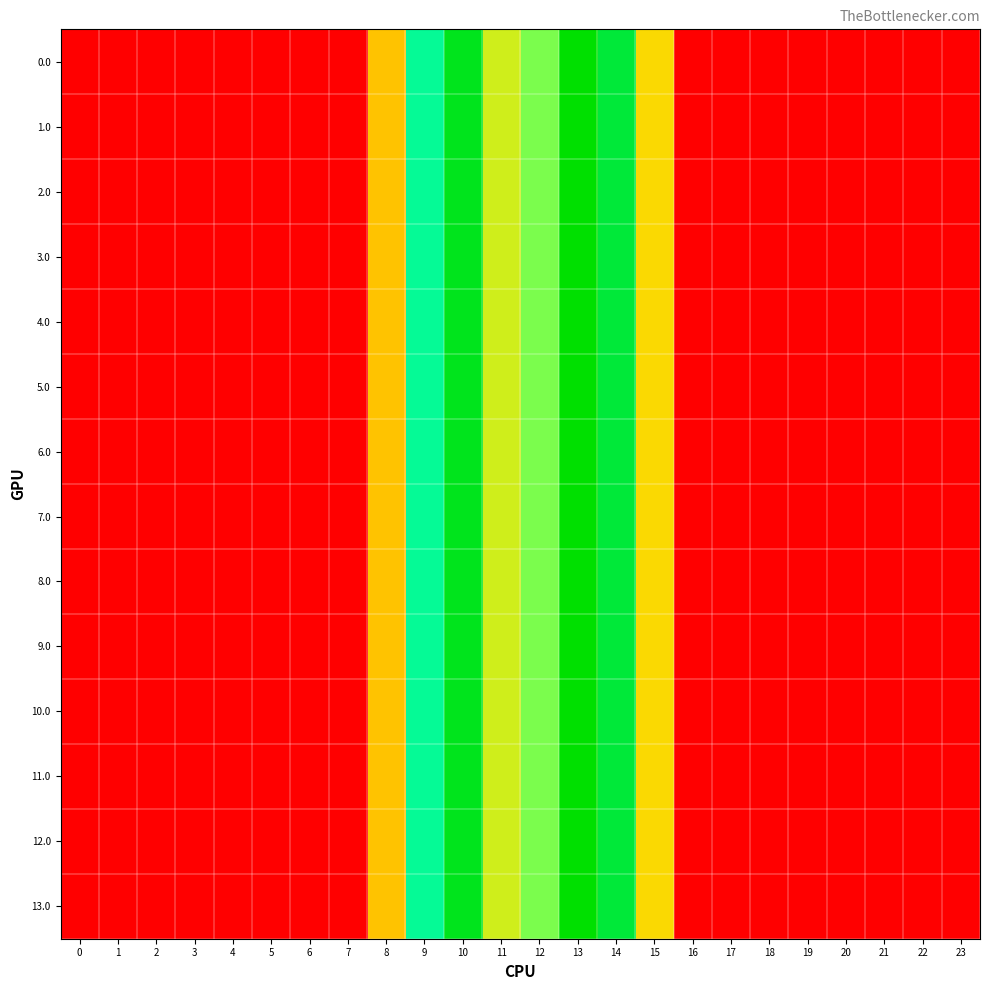

Reading left to right, list all the values displayed in this chart.

0.0: 0=0.0	1=0.0	2=0.0	3=0.0	4=0.0	5=0.0	6=0.0	7=0.0	8=395.3	9=716.9	10=916.2	11=516.0	12=619.4	13=962.7	14=870.3	15=443.0	16=0.0	17=0.0	18=0.0	19=0.0	20=0.0	21=0.0	22=0.0	23=0.0
1.0: 0=0.0	1=0.0	2=0.0	3=0.0	4=0.0	5=0.0	6=0.0	7=0.0	8=395.3	9=716.9	10=916.2	11=516.0	12=619.4	13=962.7	14=870.3	15=443.0	16=0.0	17=0.0	18=0.0	19=0.0	20=0.0	21=0.0	22=0.0	23=0.0
2.0: 0=0.0	1=0.0	2=0.0	3=0.0	4=0.0	5=0.0	6=0.0	7=0.0	8=395.3	9=716.9	10=916.2	11=516.0	12=619.4	13=962.7	14=870.3	15=443.0	16=0.0	17=0.0	18=0.0	19=0.0	20=0.0	21=0.0	22=0.0	23=0.0
3.0: 0=0.0	1=0.0	2=0.0	3=0.0	4=0.0	5=0.0	6=0.0	7=0.0	8=395.3	9=716.9	10=916.2	11=516.0	12=619.4	13=962.7	14=870.3	15=443.0	16=0.0	17=0.0	18=0.0	19=0.0	20=0.0	21=0.0	22=0.0	23=0.0
4.0: 0=0.0	1=0.0	2=0.0	3=0.0	4=0.0	5=0.0	6=0.0	7=0.0	8=395.3	9=716.9	10=916.2	11=516.0	12=619.4	13=962.7	14=870.3	15=443.0	16=0.0	17=0.0	18=0.0	19=0.0	20=0.0	21=0.0	22=0.0	23=0.0
5.0: 0=0.0	1=0.0	2=0.0	3=0.0	4=0.0	5=0.0	6=0.0	7=0.0	8=395.3	9=716.9	10=916.2	11=516.0	12=619.4	13=962.7	14=870.3	15=443.0	16=0.0	17=0.0	18=0.0	19=0.0	20=0.0	21=0.0	22=0.0	23=0.0
6.0: 0=0.0	1=0.0	2=0.0	3=0.0	4=0.0	5=0.0	6=0.0	7=0.0	8=395.3	9=716.9	10=916.2	11=516.0	12=619.4	13=962.7	14=870.3	15=443.0	16=0.0	17=0.0	18=0.0	19=0.0	20=0.0	21=0.0	22=0.0	23=0.0
7.0: 0=0.0	1=0.0	2=0.0	3=0.0	4=0.0	5=0.0	6=0.0	7=0.0	8=395.3	9=716.9	10=916.2	11=516.0	12=619.4	13=962.7	14=870.3	15=443.0	16=0.0	17=0.0	18=0.0	19=0.0	20=0.0	21=0.0	22=0.0	23=0.0
8.0: 0=0.0	1=0.0	2=0.0	3=0.0	4=0.0	5=0.0	6=0.0	7=0.0	8=395.3	9=716.9	10=916.2	11=516.0	12=619.4	13=962.7	14=870.3	15=443.0	16=0.0	17=0.0	18=0.0	19=0.0	20=0.0	21=0.0	22=0.0	23=0.0
9.0: 0=0.0	1=0.0	2=0.0	3=0.0	4=0.0	5=0.0	6=0.0	7=0.0	8=395.3	9=716.9	10=916.2	11=516.0	12=619.4	13=962.7	14=870.3	15=443.0	16=0.0	17=0.0	18=0.0	19=0.0	20=0.0	21=0.0	22=0.0	23=0.0
10.0: 0=0.0	1=0.0	2=0.0	3=0.0	4=0.0	5=0.0	6=0.0	7=0.0	8=395.3	9=716.9	10=916.2	11=516.0	12=619.4	13=962.7	14=870.3	15=443.0	16=0.0	17=0.0	18=0.0	19=0.0	20=0.0	21=0.0	22=0.0	23=0.0
11.0: 0=0.0	1=0.0	2=0.0	3=0.0	4=0.0	5=0.0	6=0.0	7=0.0	8=395.3	9=716.9	10=916.2	11=516.0	12=619.4	13=962.7	14=870.3	15=443.0	16=0.0	17=0.0	18=0.0	19=0.0	20=0.0	21=0.0	22=0.0	23=0.0
12.0: 0=0.0	1=0.0	2=0.0	3=0.0	4=0.0	5=0.0	6=0.0	7=0.0	8=395.3	9=716.9	10=916.2	11=516.0	12=619.4	13=962.7	14=870.3	15=443.0	16=0.0	17=0.0	18=0.0	19=0.0	20=0.0	21=0.0	22=0.0	23=0.0
13.0: 0=0.0	1=0.0	2=0.0	3=0.0	4=0.0	5=0.0	6=0.0	7=0.0	8=395.3	9=716.9	10=916.2	11=516.0	12=619.4	13=962.7	14=870.3	15=443.0	16=0.0	17=0.0	18=0.0	19=0.0	20=0.0	21=0.0	22=0.0	23=0.0